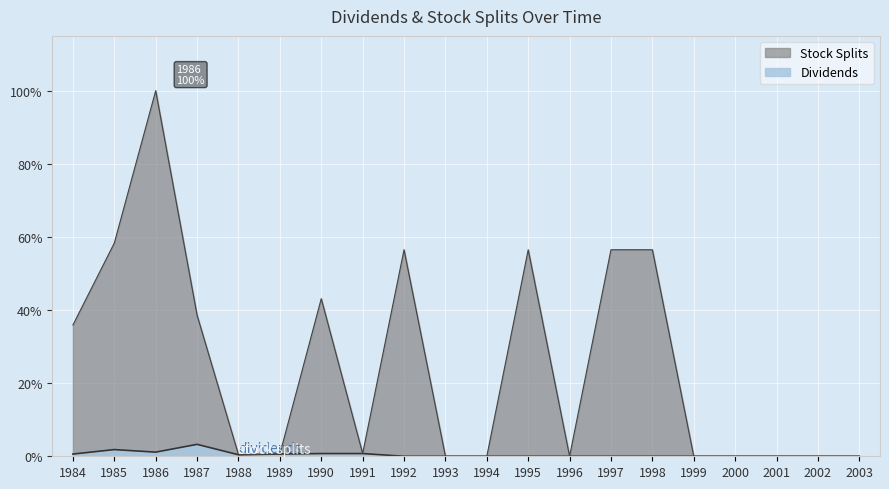

How many lines are shown in the chart?

2